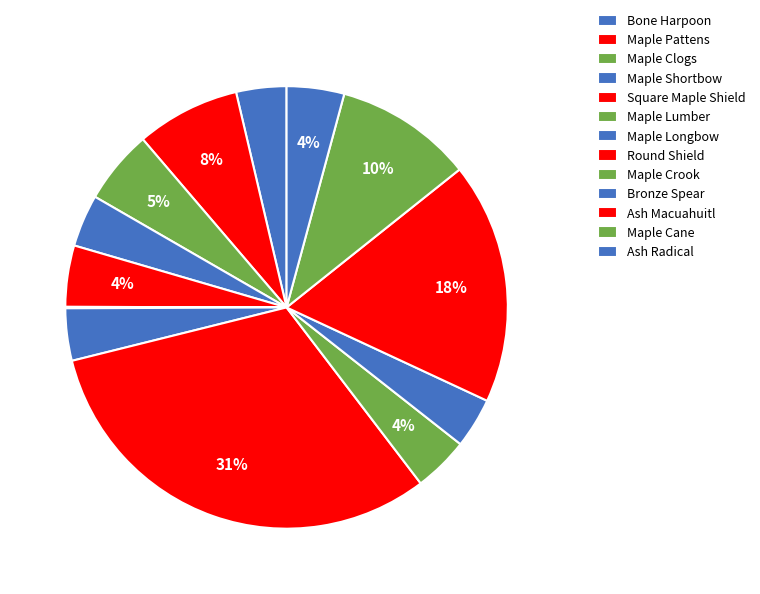

Rank the categories by value from highest to lowest.

Round Shield, Ash Macuahuitl, Maple Cane, Maple Pattens, Maple Clogs, Square Maple Shield, Ash Radical, Maple Crook, Maple Longbow, Maple Shortbow, Bronze Spear, Bone Harpoon, Maple Lumber